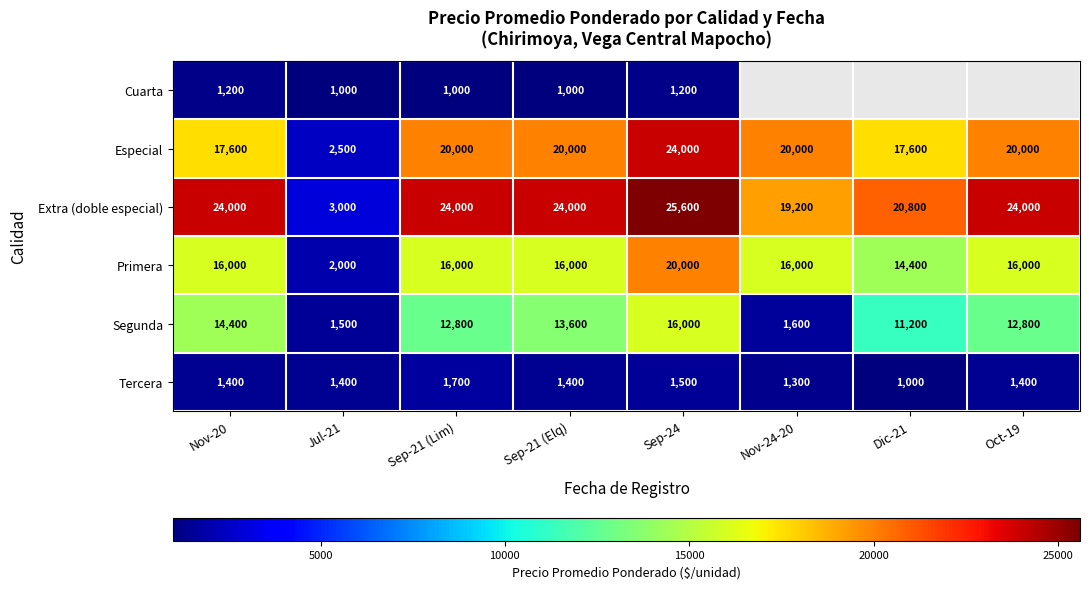

Where is Primera nearest to the value 11000?

Dic-21